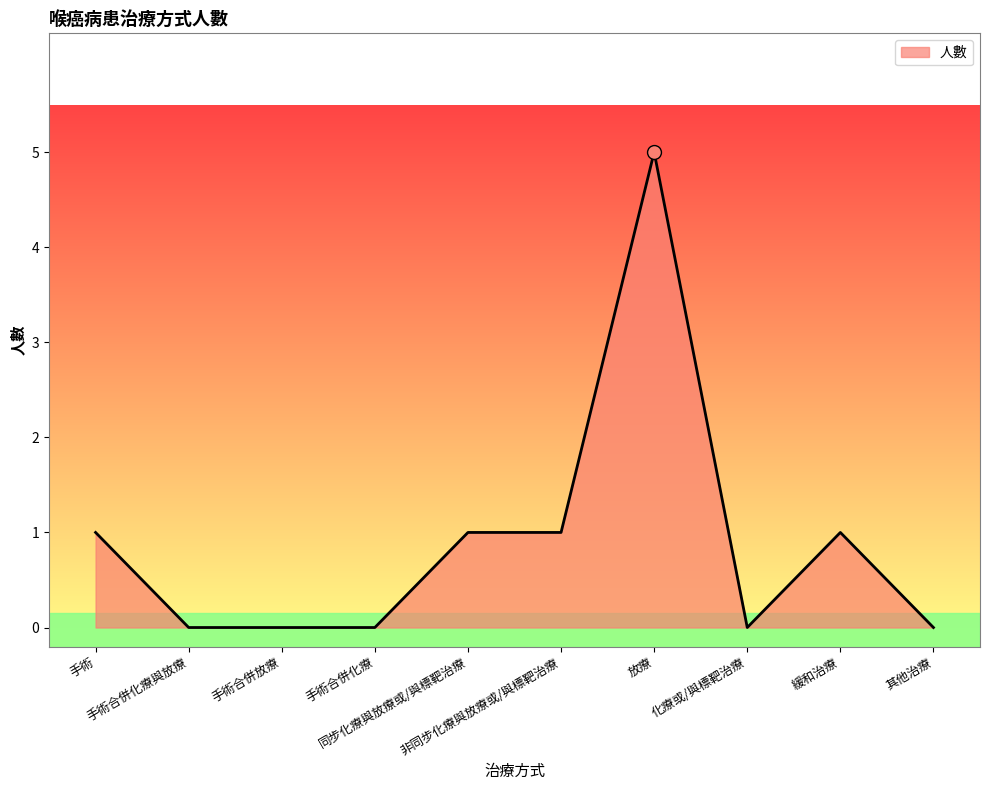

What is the greatest value displayed?

5